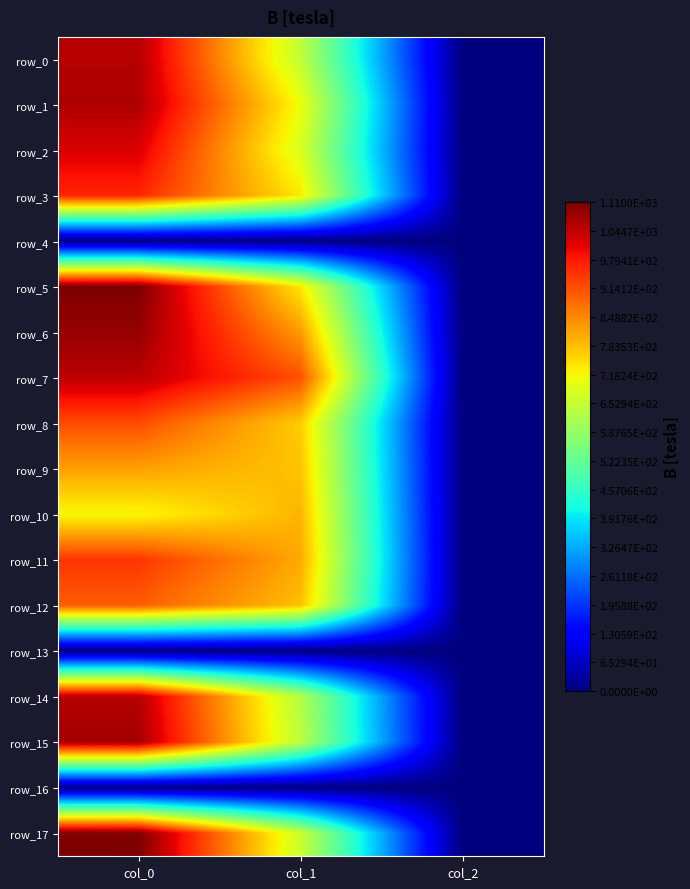

What is the difference between the row_6 values at col_0 and col_1?

259.8